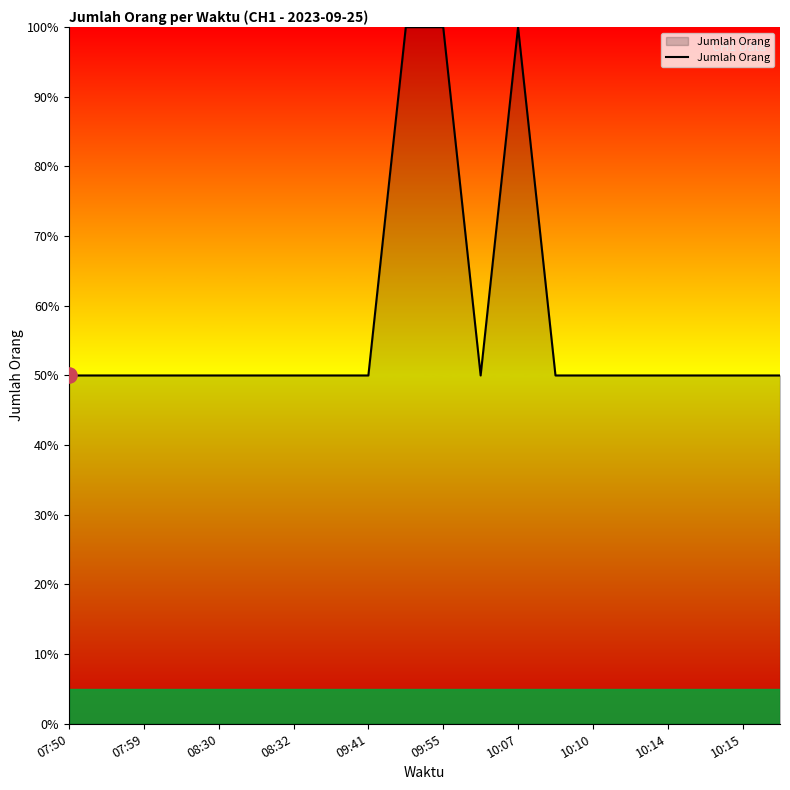

What is the smallest value displayed?

50